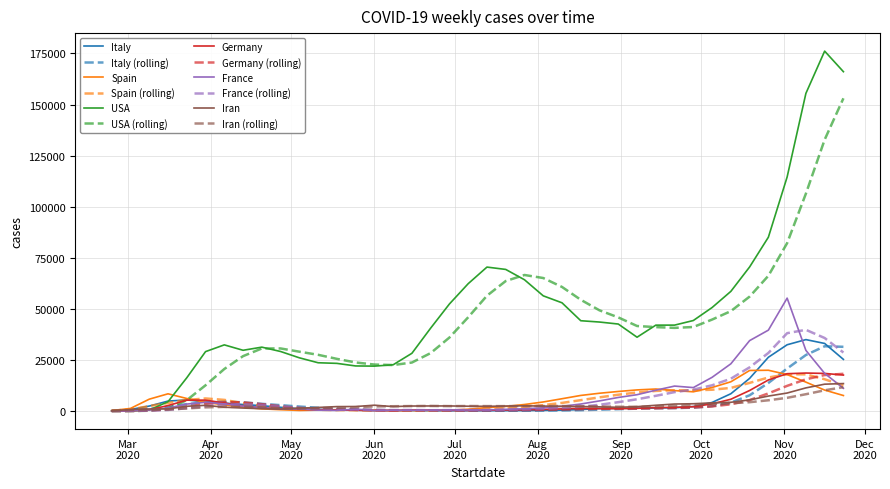

What is the greatest value displayed?

176123.1